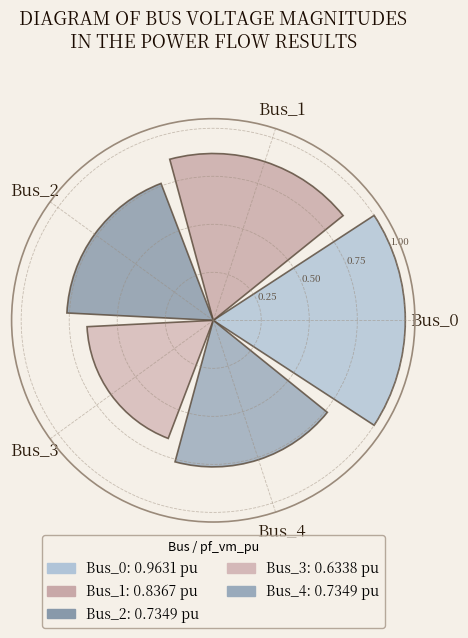

How many bars are there in total?

5